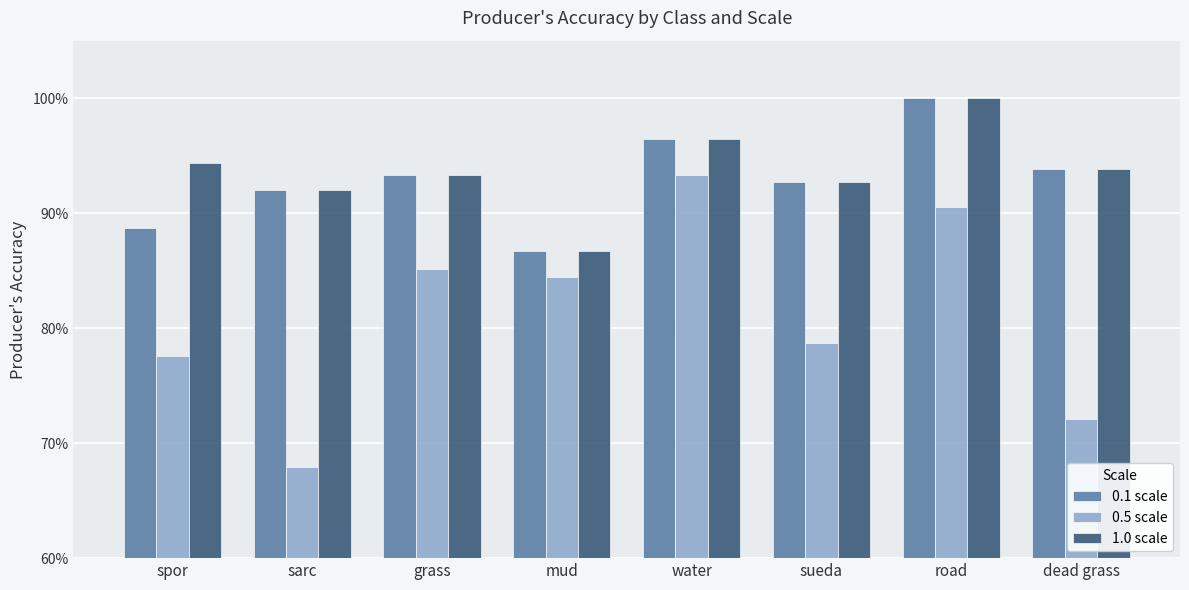

Which series has the largest total across all categories?

1.0 scale